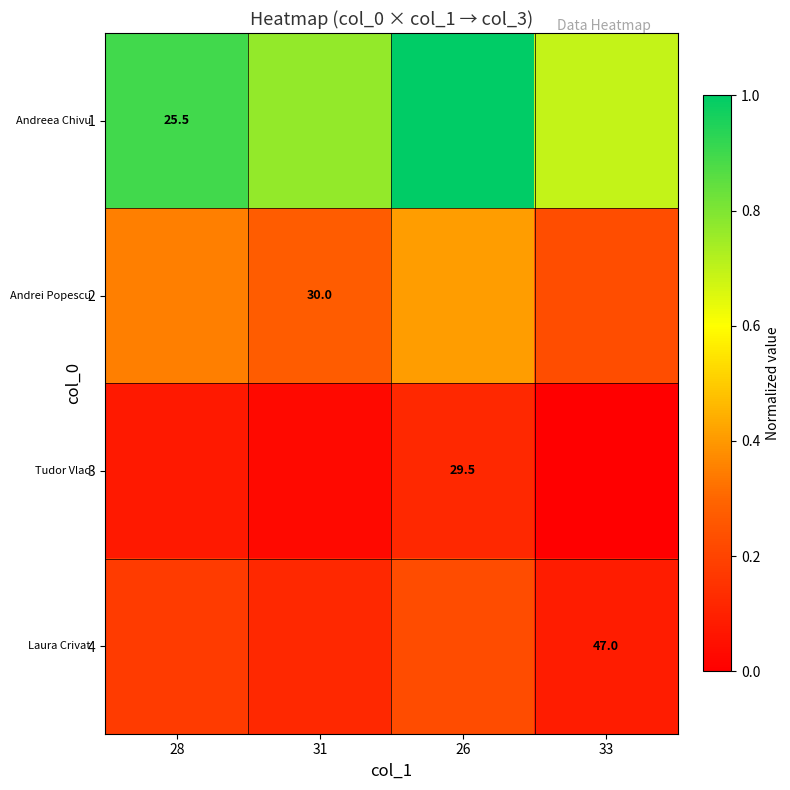

Rank the series by their maximum value, from lowest to highest.

3, 4, 2, 1